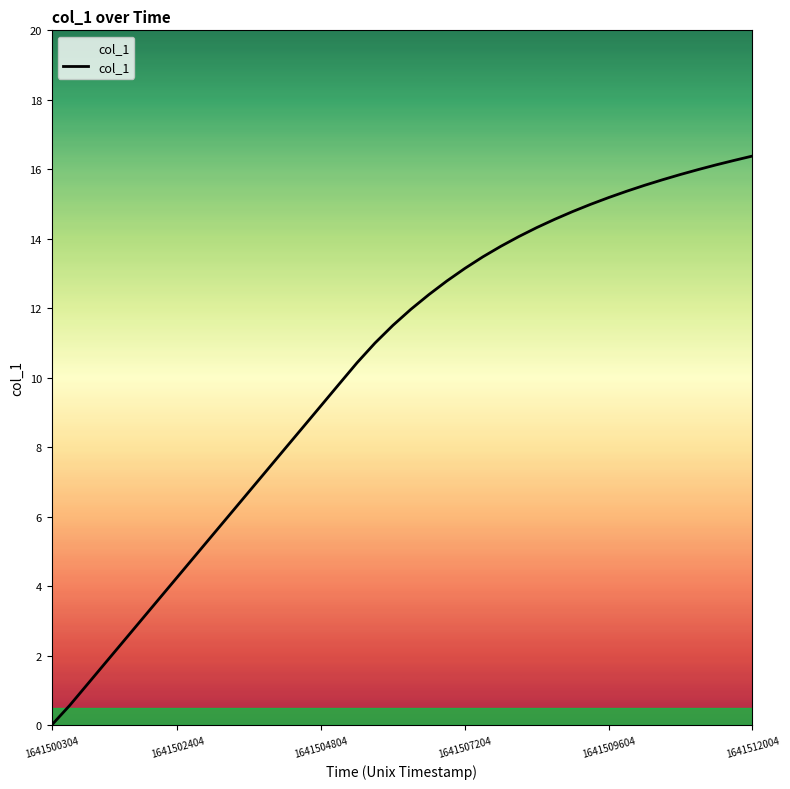

What is the greatest value displayed?

16.4